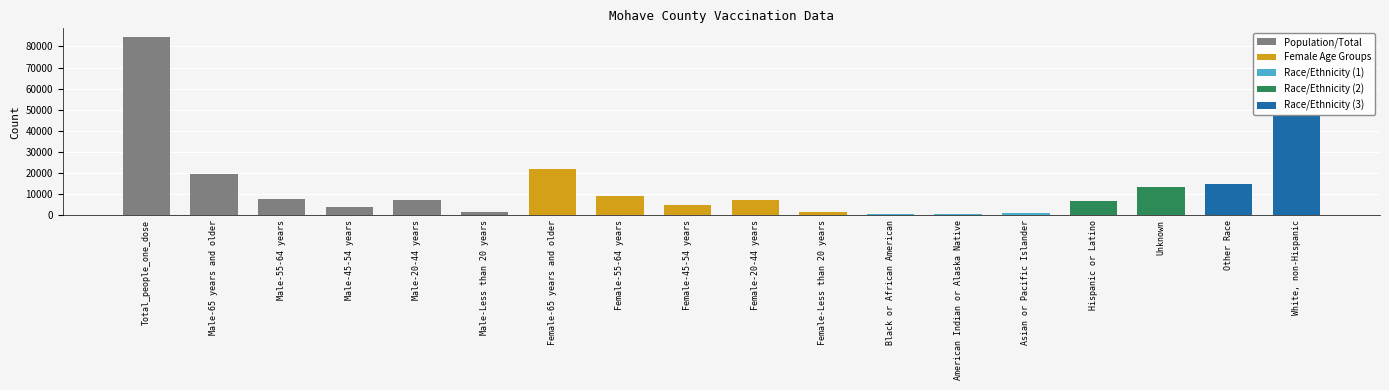

What is the ratio of the value at Hispanic or Latino to the value at Male-20-44 years?

0.9